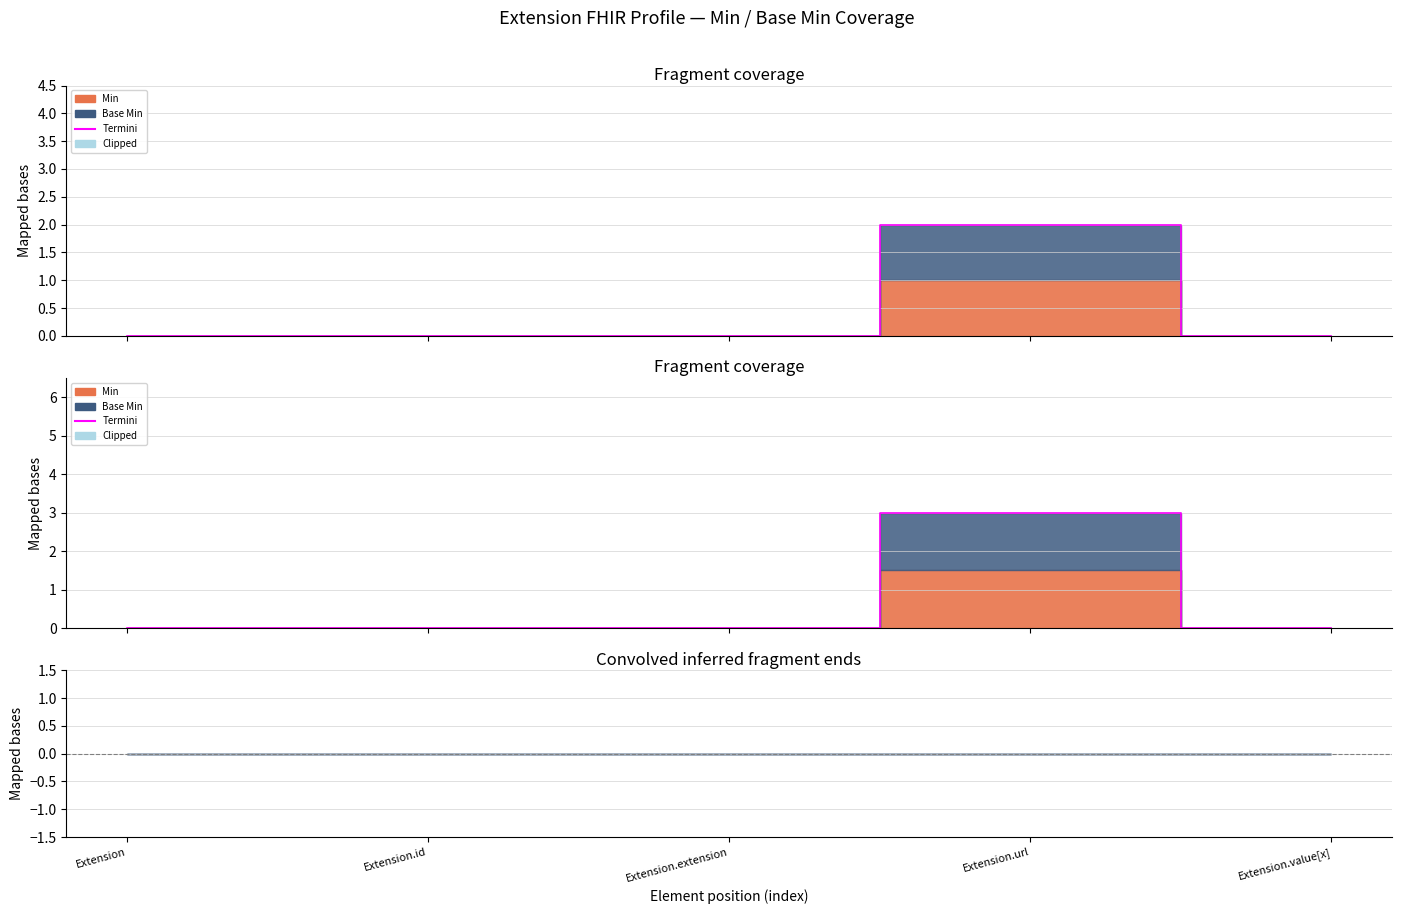

Reading right to left, extract all data points from this chart.

Extension.value[x]=0	Extension.url=3	Extension.extension=0	Extension.id=0	Extension=0